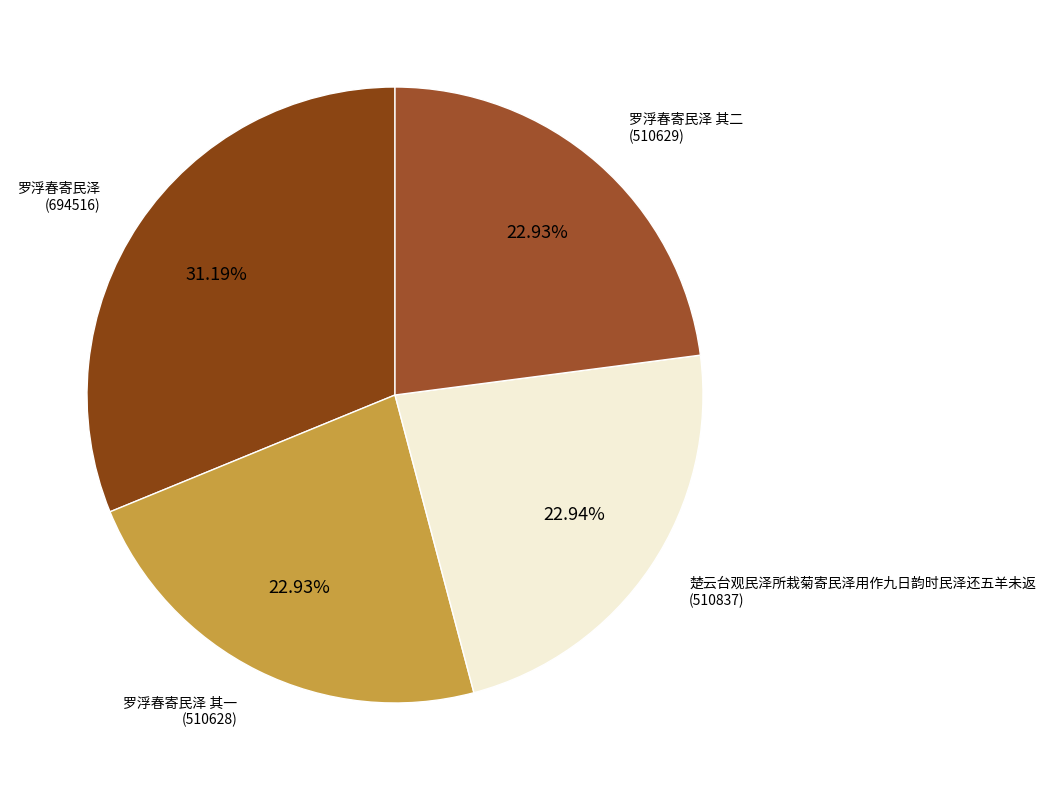

How many slices are in this pie chart?

4